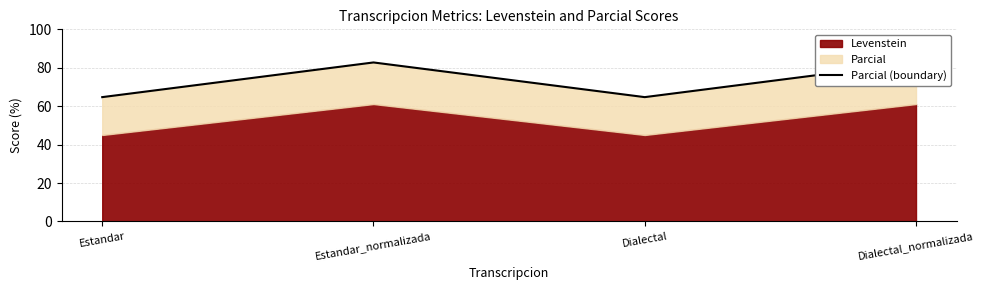

The value at Estandar_normalizada is 82.8. True or false?

True